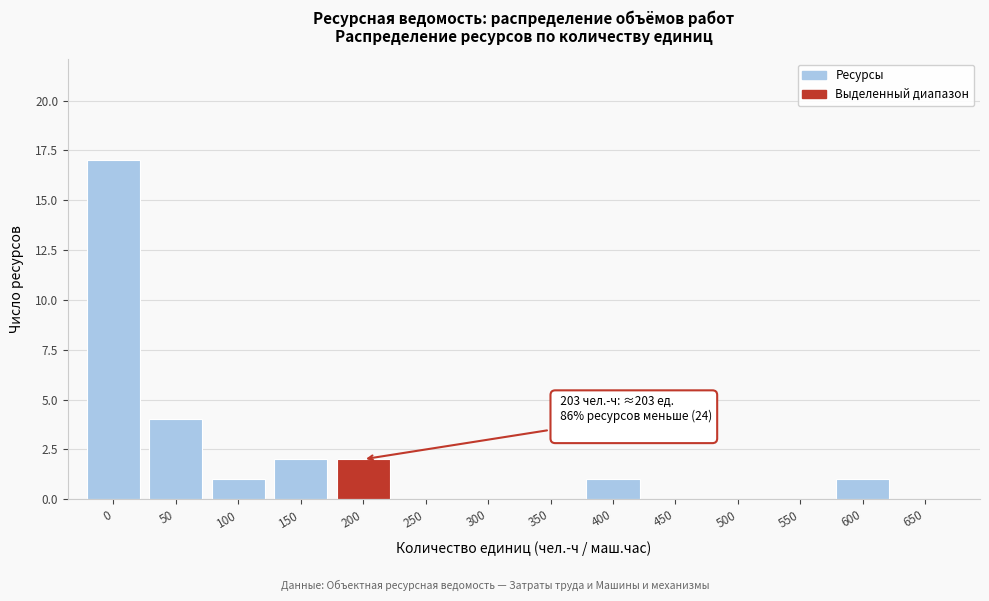

Reading left to right, transcribe all the data shown in this chart.

0=17	50=4	100=1	150=2	200=2	250=0	300=0	350=0	400=1	450=0	500=0	550=0	600=1	650=0